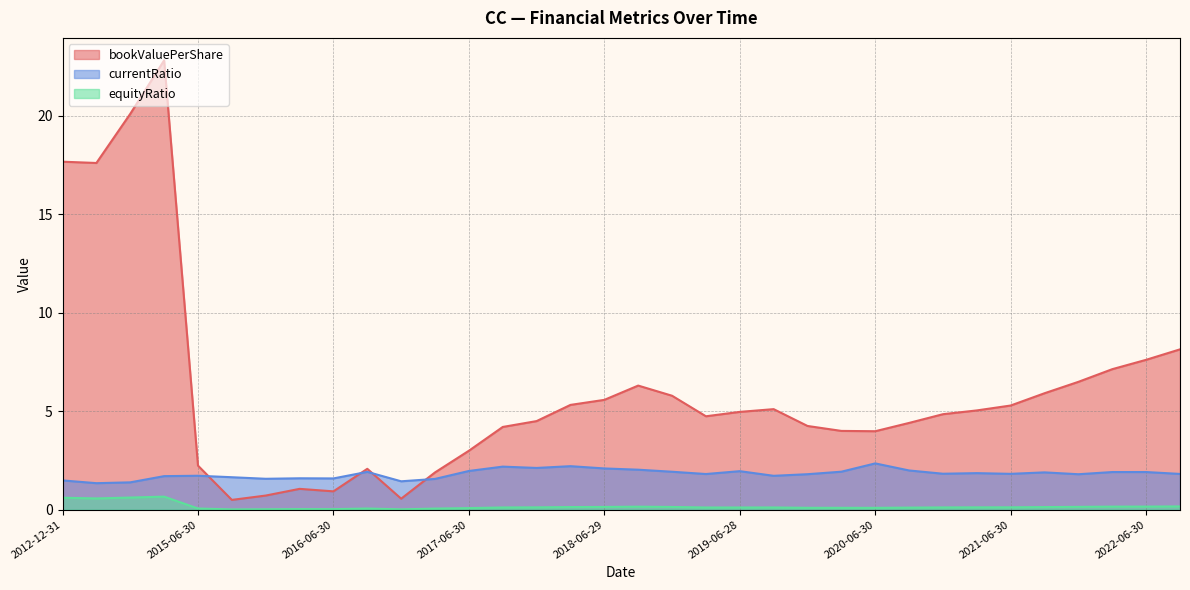

Which series has the largest total across all categories?

bookValuePerShare